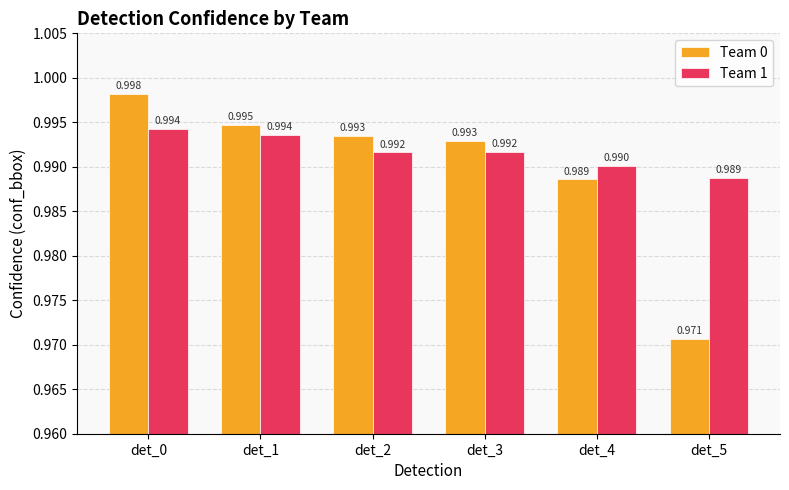

Is the value of Team 1 at det_2 greater than the value of Team 0 at det_2?

No